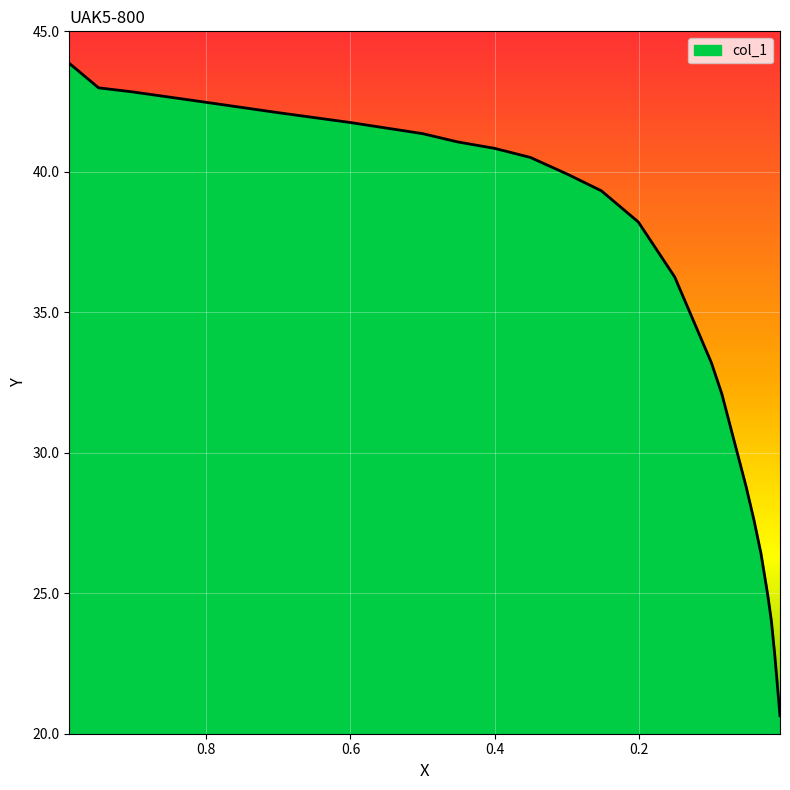

Reading left to right, list all the values displayed in this chart.

43.9	43.0	42.8	42.5	42.1	41.8	41.4	41.1	40.8	40.5	39.9	39.3	38.2	36.3	33.2	32.1	28.8	27.6	26.4	24.9	24.0	22.8	20.6